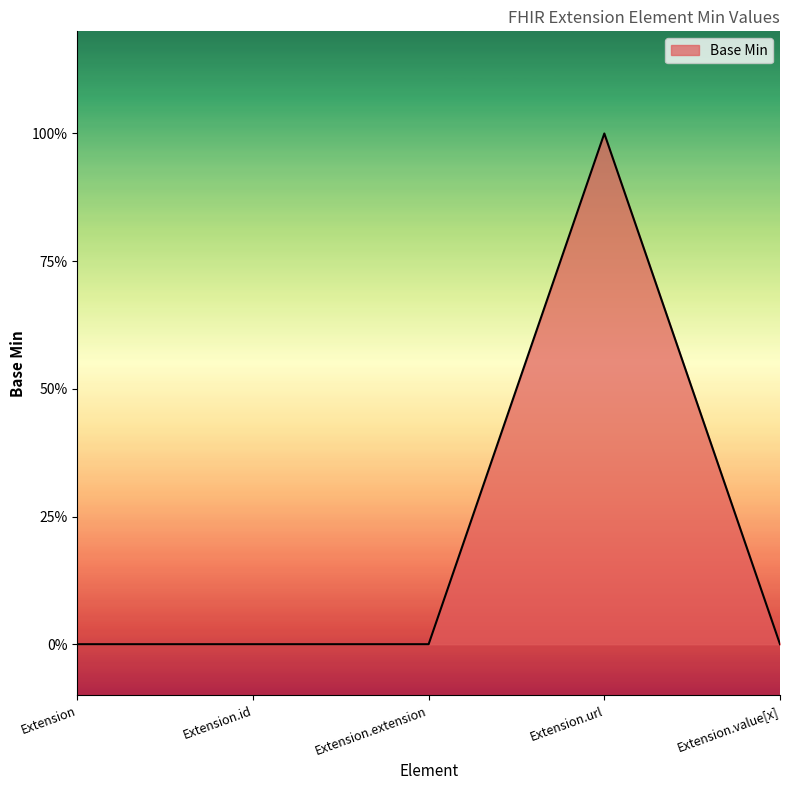

Is this an area chart (filled region under the line)?

Yes